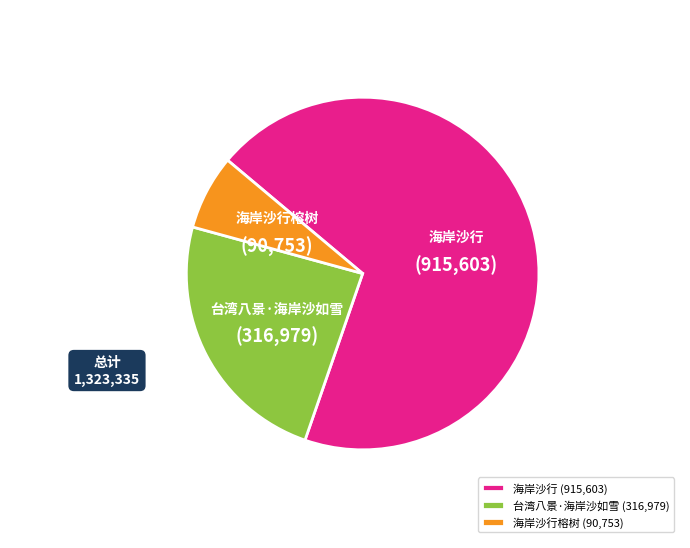

Which slice is the smallest?

海岸沙行榕树